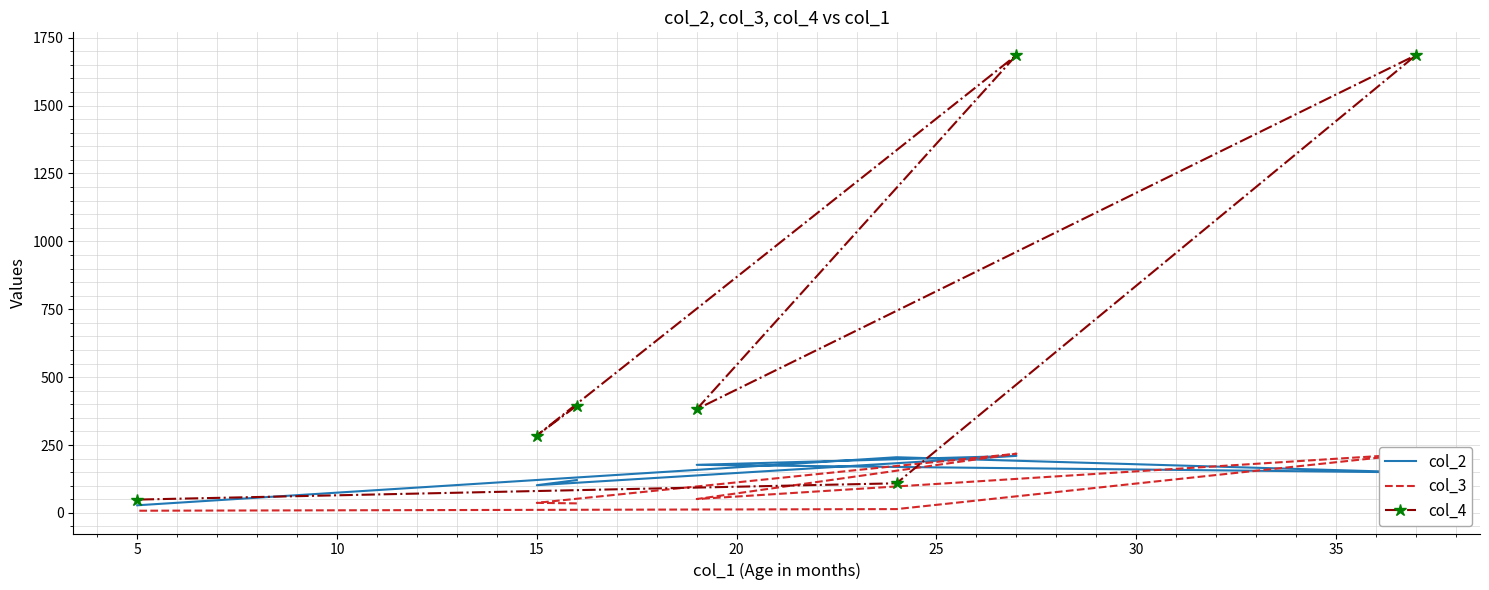

At how many categories does at least one series exceed 262?

5